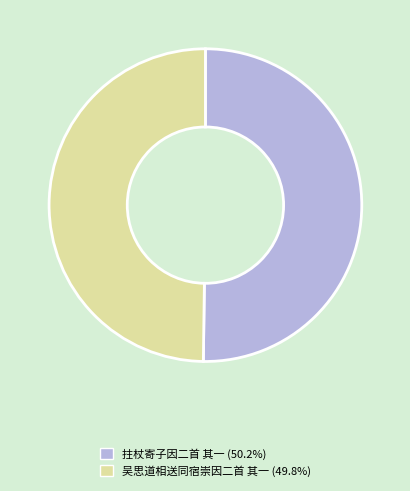

Count the number of slices in the pie.

2